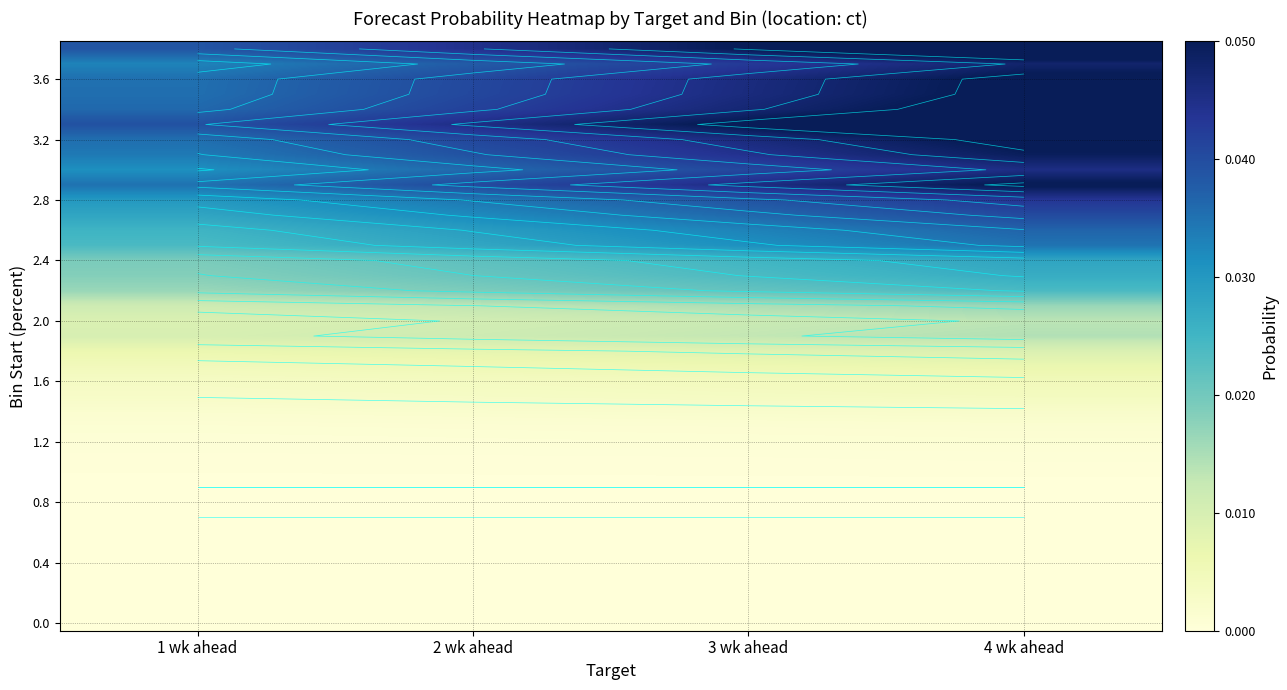

At which label is 3.6 closest to 0?

1 wk ahead